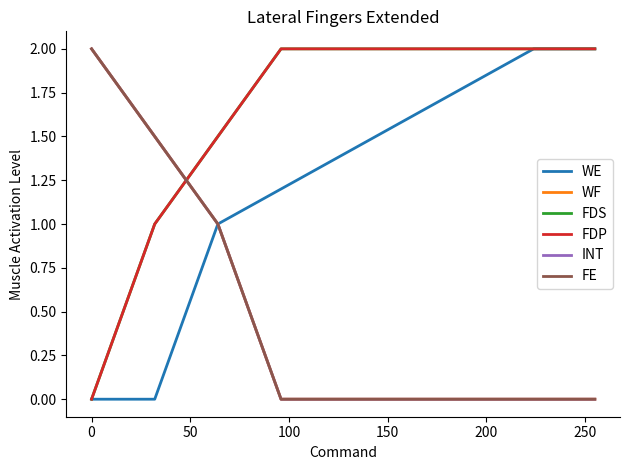

What is the difference between the maximum and minimum values in the WF series?

2.0